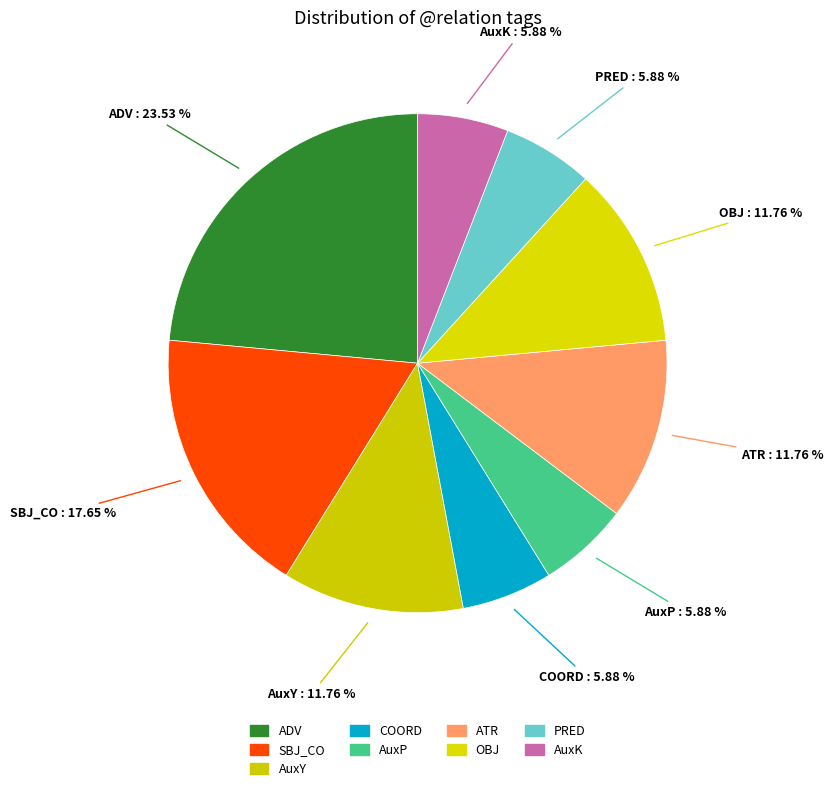

Combined, what portion of the pie is SBJ_CO and OBJ?

29.4%